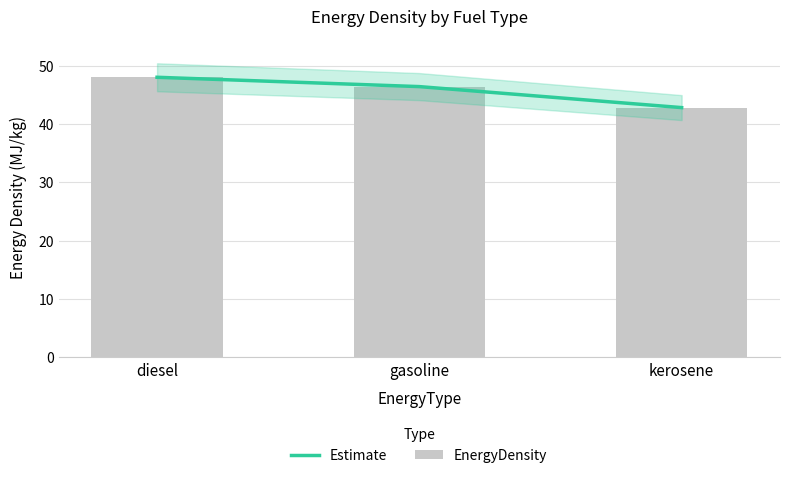

How many data points in Estimate are above 46?

2